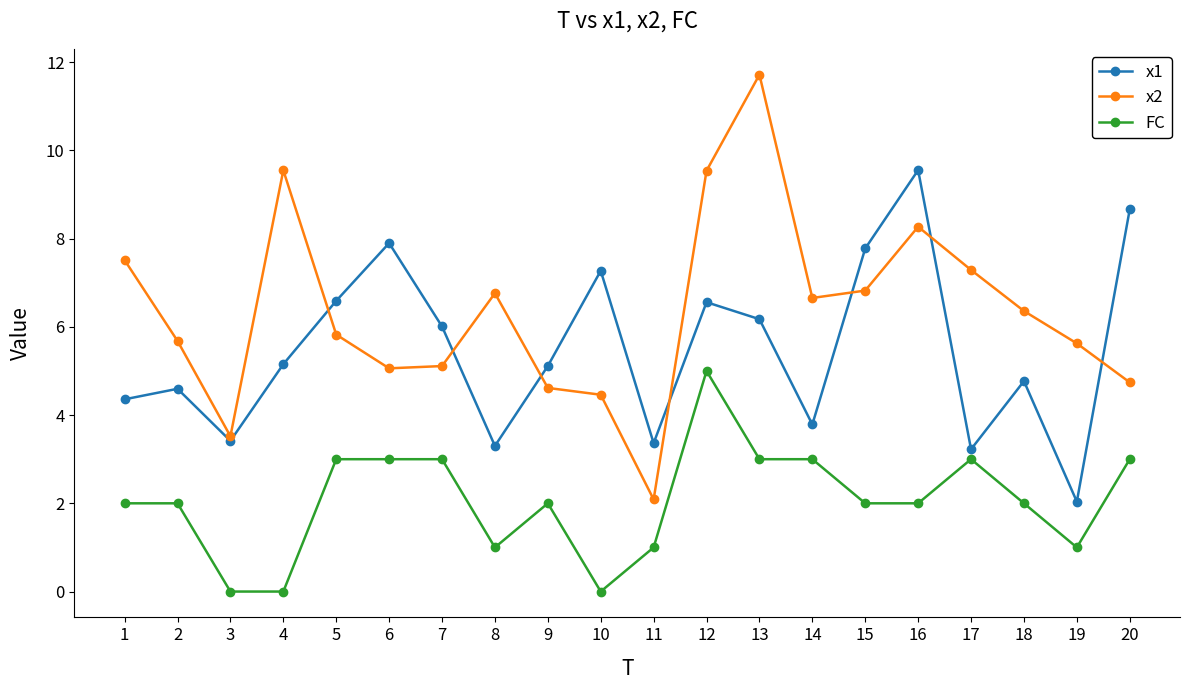

True or false: x1 has more than 2 points higher than both neighbors.

True